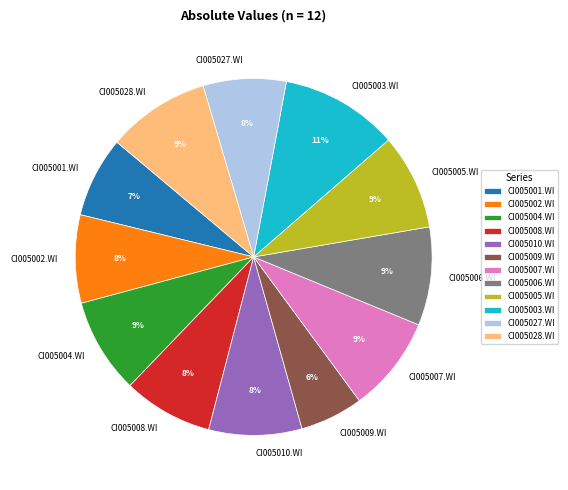

True or false: CI005028.WI accounts for 9% of the total.

True